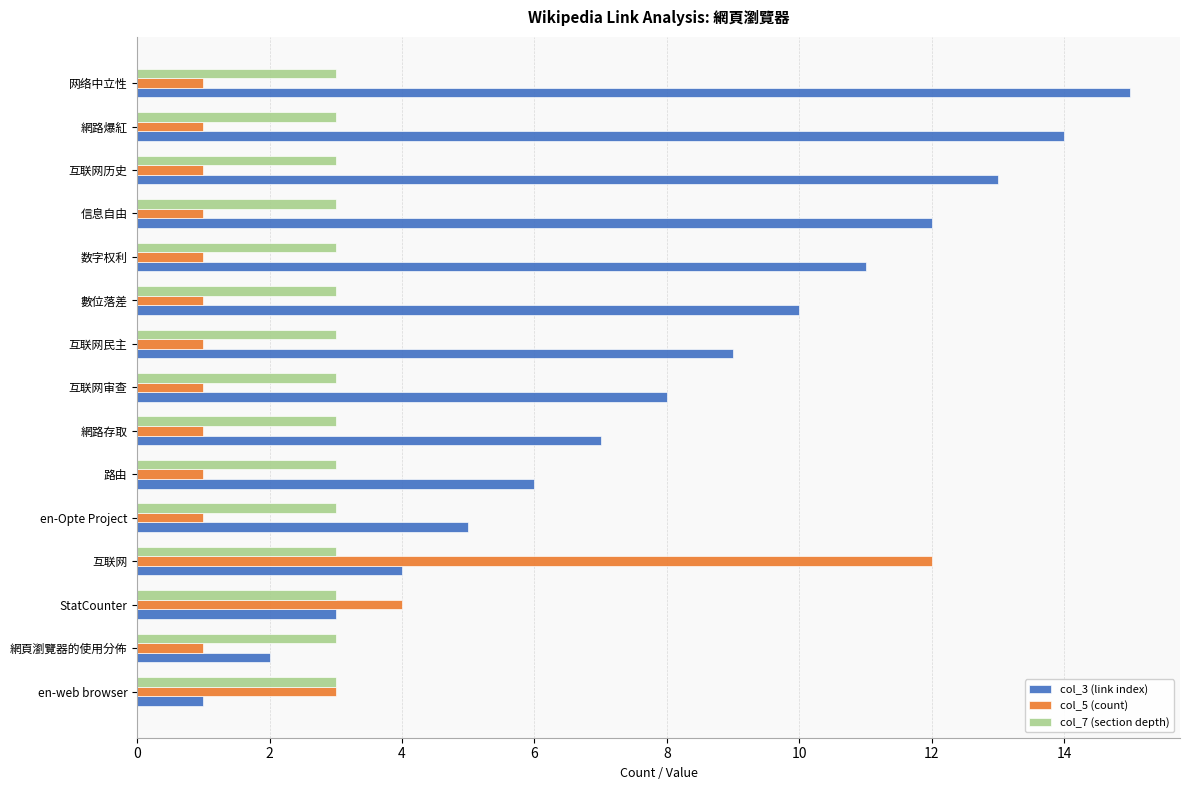

Which label corresponds to the largest value in the chart?

网络中立性